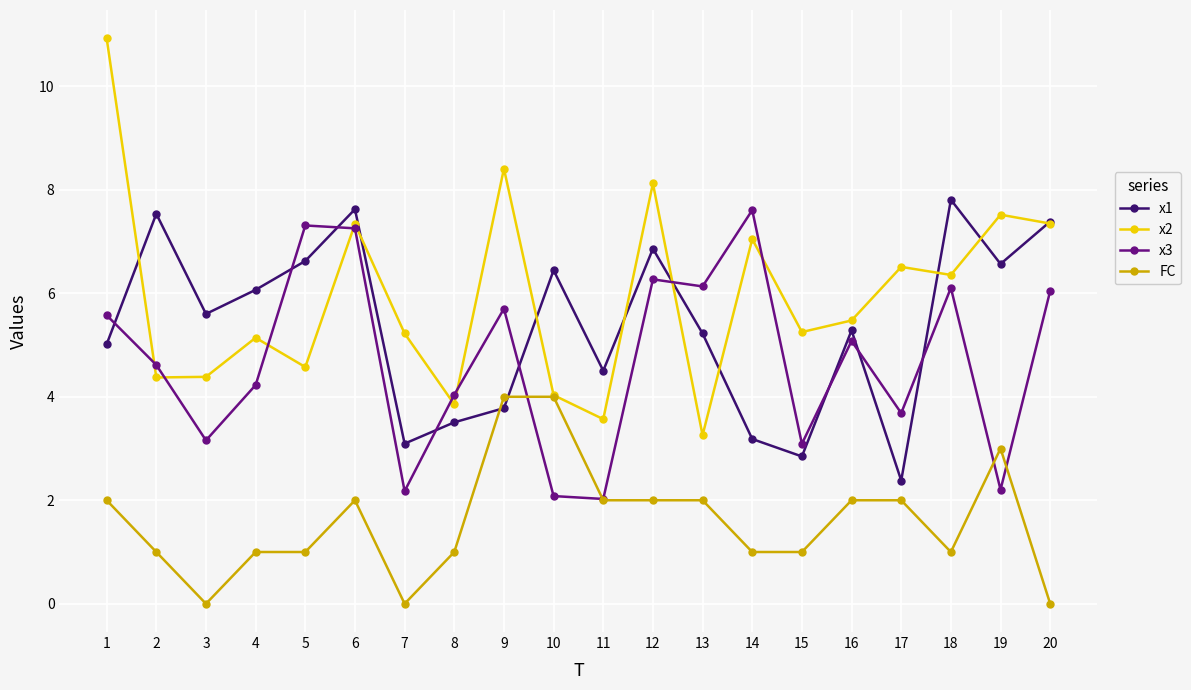

What is the difference between the highest and lowest values at 12?

6.1